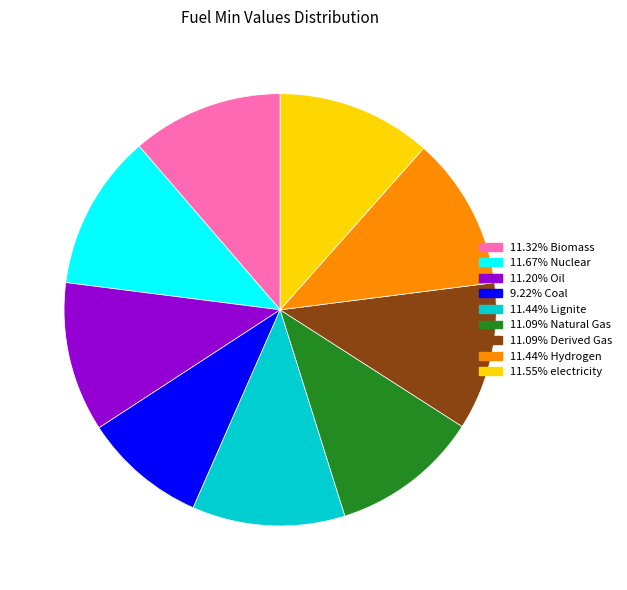

Does any single category account for the majority?

No